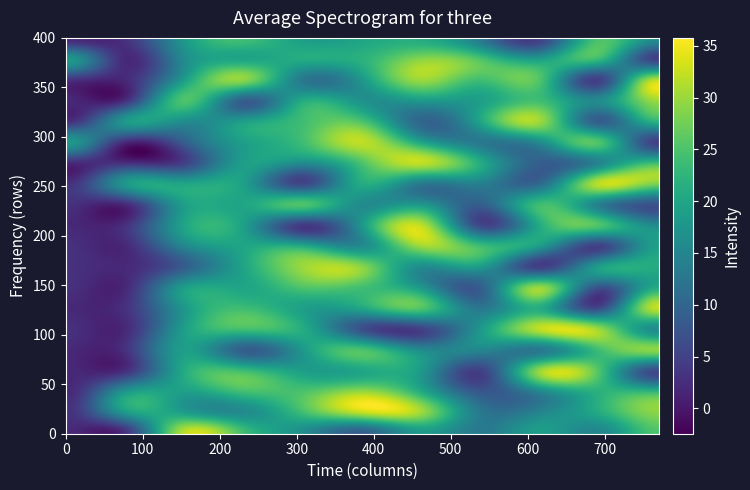

The row_15 series shows 25 at 5. True or false?

True